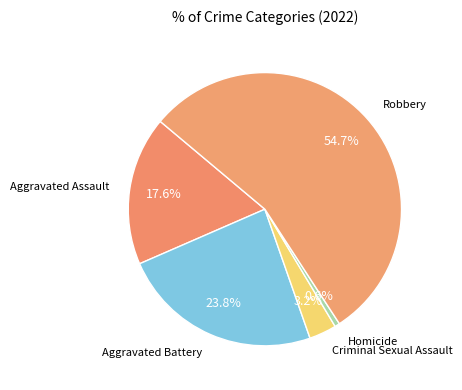

To the nearest percent, what percentage of the pie is Aggravated Assault?

18%